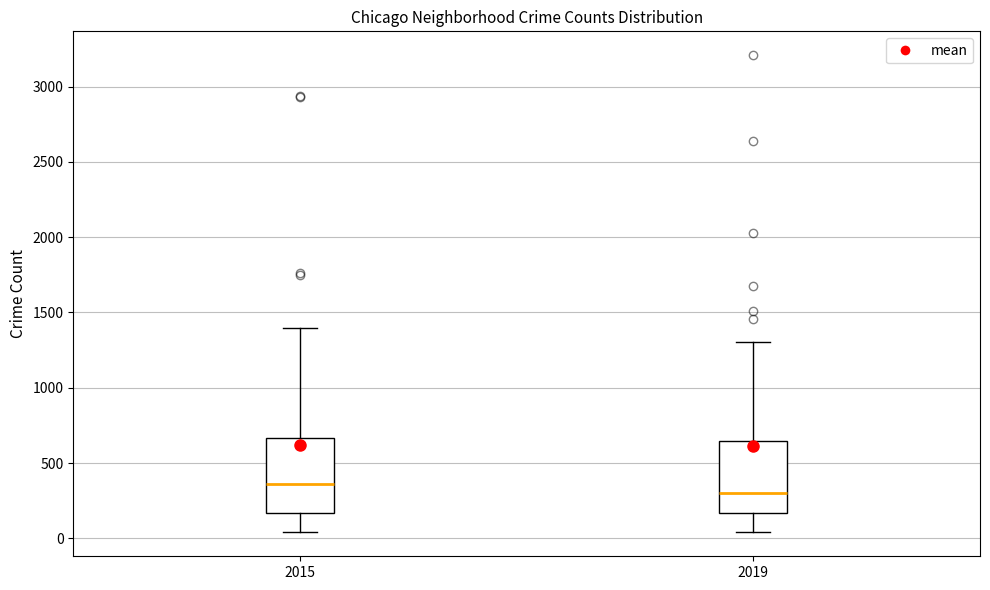

Reading left to right, transcribe this box plot: for each box, give where its median line is, the range the box spans, and where its two whiskers end, as read against the y-axis. The values are not printed on the chart, so give them approximately, as read against the axis.

2015: median 350, box 150 to 650, whiskers 50 to 1400
2019: median 300, box 150 to 650, whiskers 50 to 1300